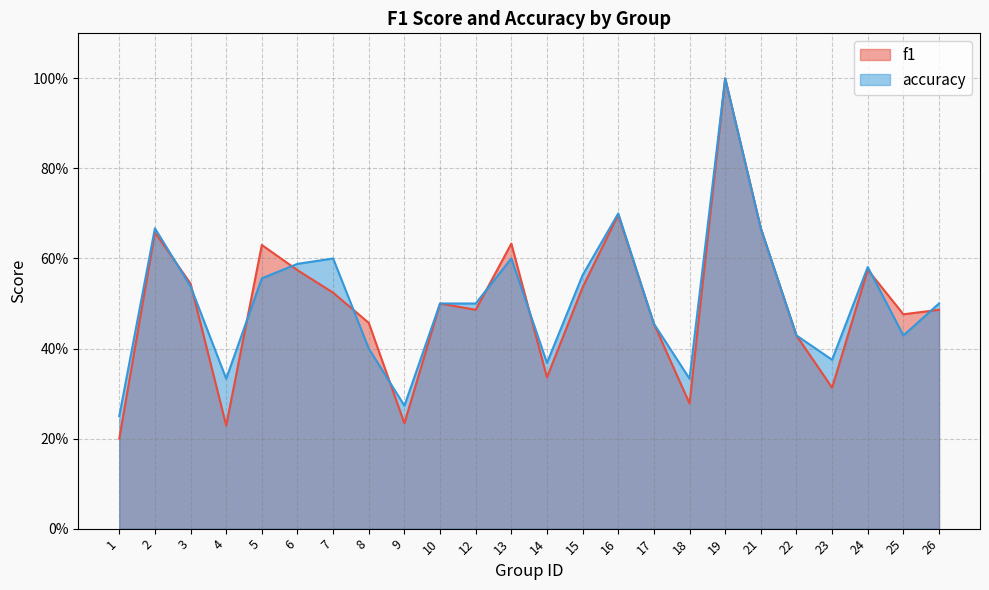

At which category does the chart reach its peak across all series?

19